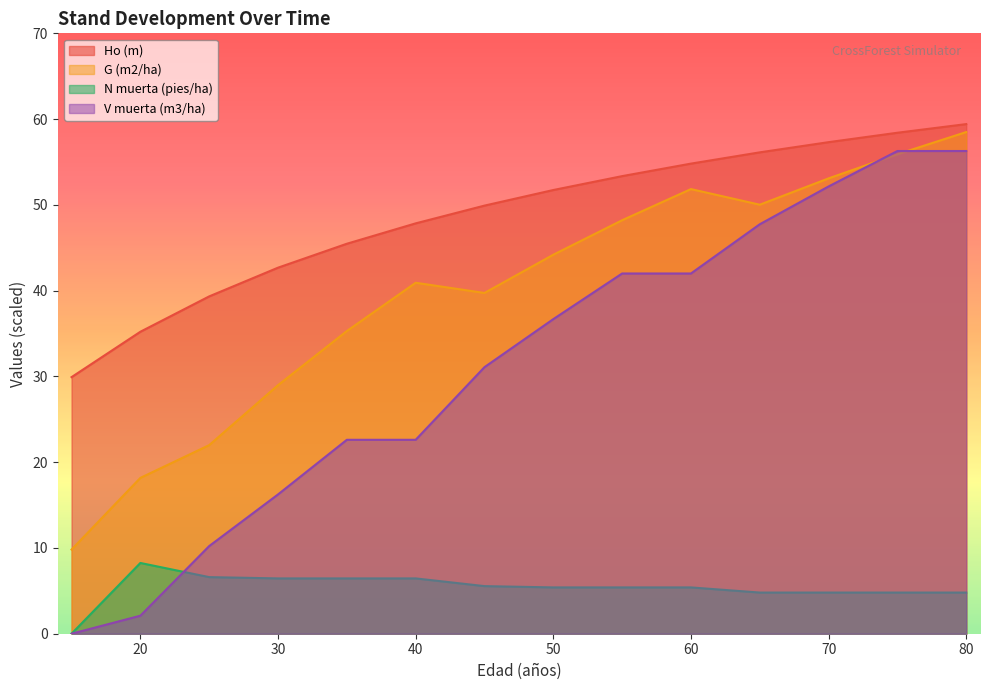

What is the difference between the second highest and minimum values in the N muerta (pies/ha) series?

6.6